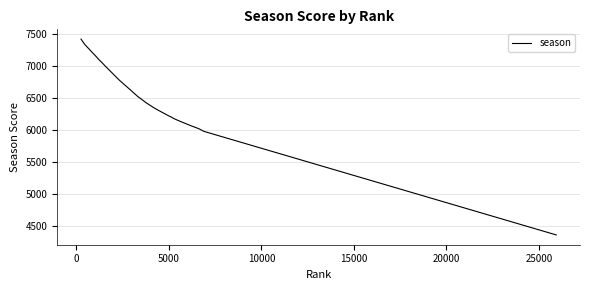

What is the smallest value displayed?

4353